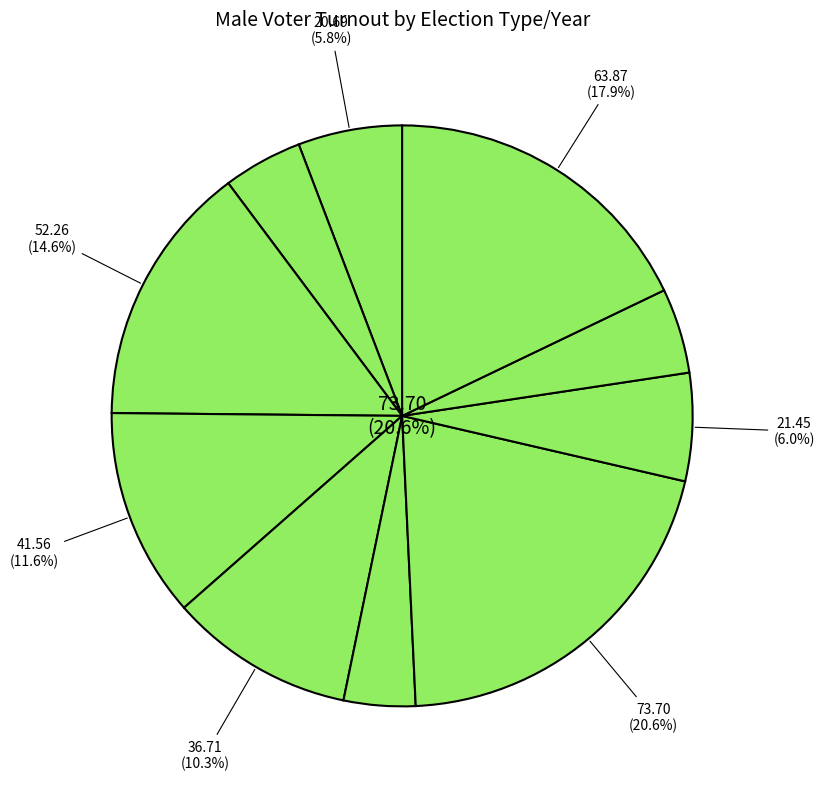

The 2018 General slice represents 9% of the pie. True or false?

False